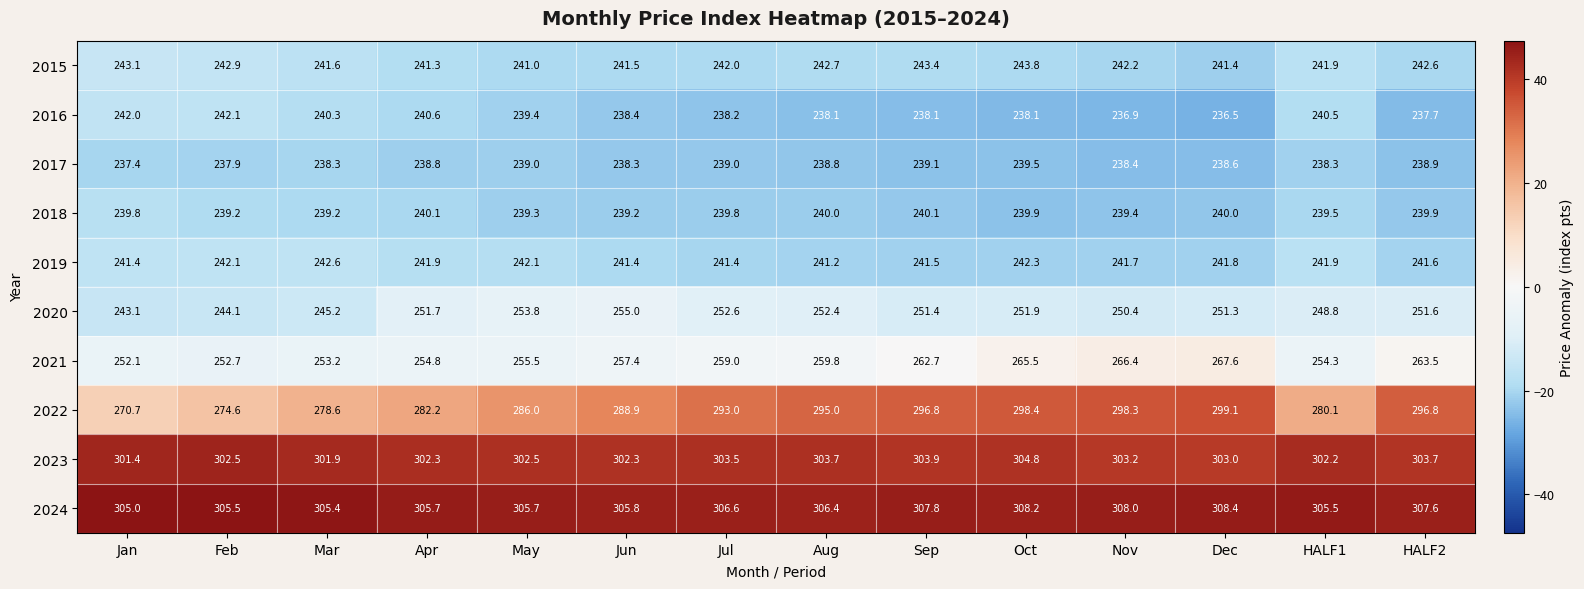

What is the difference between the 2018 values at Aug and Mar?

0.8